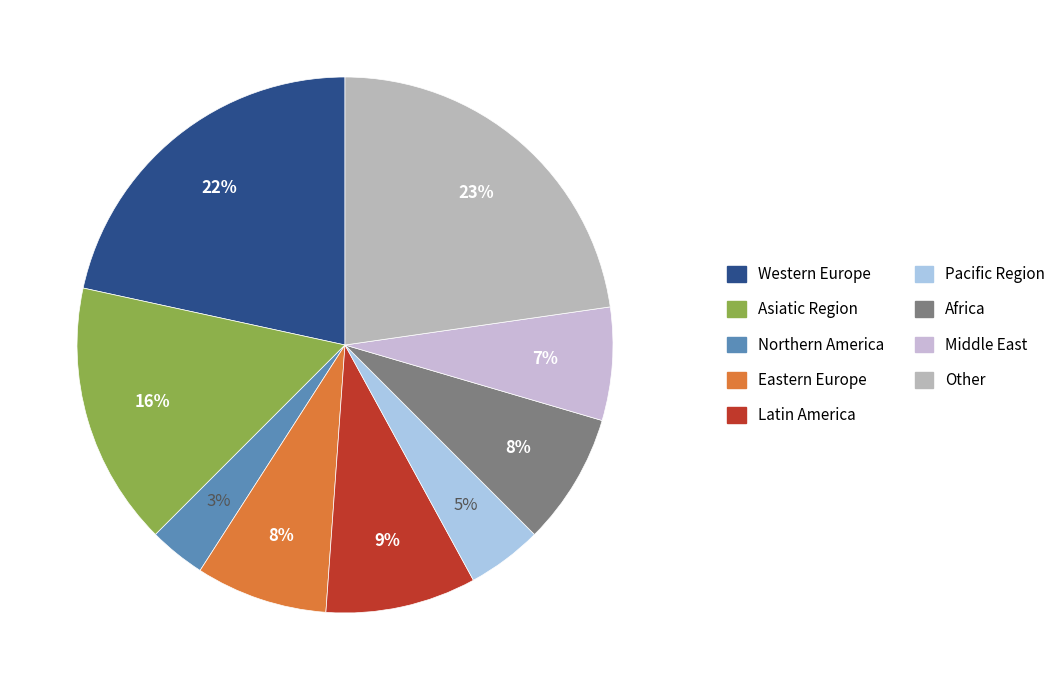

Does any single category account for the majority?

No